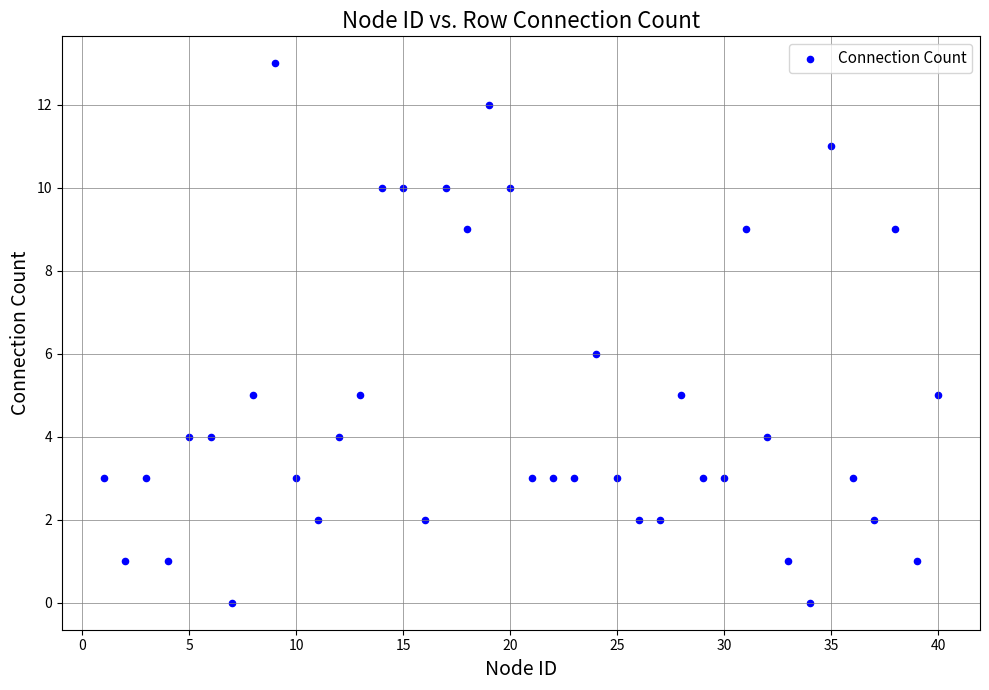

What is the range of X values (max minus min)?

39